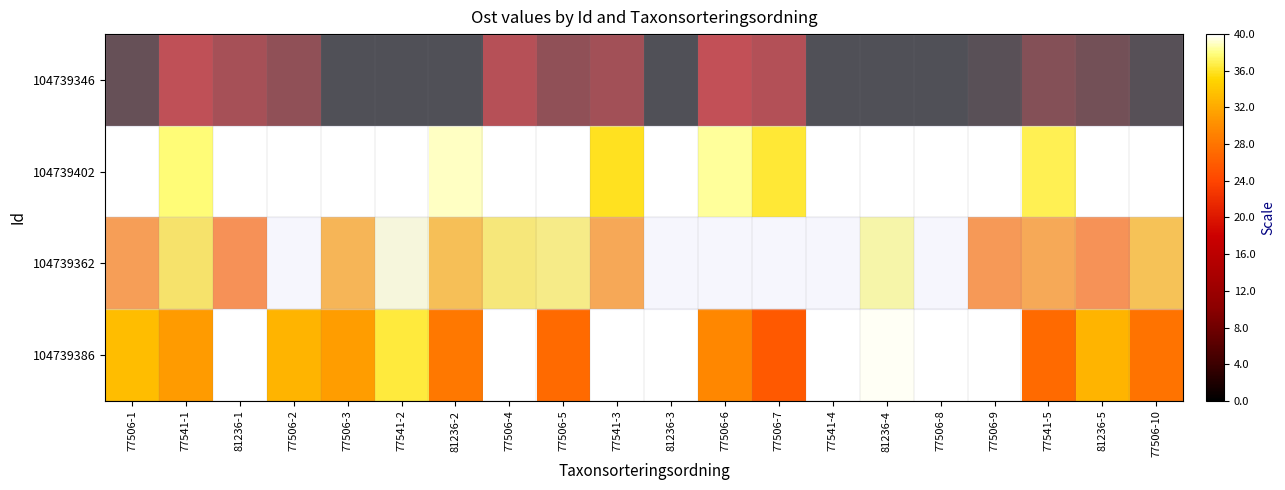

Reading left to right, list all the values displayed in this chart.

104739346: 77506-1=2.5	77541-1=14.0	81236-1=9.6	77506-2=7.0	77506-3=0.0	77541-2=0.0	81236-2=0.0	77506-4=12.3	77506-5=7.0	77541-3=9.2	81236-3=0.0	77506-6=14.4	77506-7=11.6	77541-4=0.0	81236-4=0.0	77506-8=0.0	77506-9=1.1	77541-5=5.5	81236-5=3.6	77506-10=0.8
104739402: 77506-1=40.0	77541-1=37.8	81236-1=40.0	77506-2=40.0	77506-3=40.0	77541-2=40.0	81236-2=39.0	77506-4=40.0	77506-5=40.0	77541-3=35.9	81236-3=40.0	77506-6=38.4	77506-7=36.3	77541-4=40.0	81236-4=40.0	77506-8=40.0	77506-9=40.0	77541-5=37.0	81236-5=40.0	77506-10=40.0
104739362: 77506-1=28.4	77541-1=35.8	81236-1=26.6	77506-2=40.0	77506-3=31.1	77541-2=39.2	81236-2=32.2	77506-4=36.3	77506-5=36.9	77541-3=29.6	81236-3=40.0	77506-6=40.0	77506-7=40.0	77541-4=40.0	81236-4=37.9	77506-8=40.0	77506-9=27.7	77541-5=29.8	81236-5=26.8	77506-10=32.4
104739386: 77506-1=33.4	77541-1=31.0	81236-1=40.0	77506-2=32.7	77506-3=31.2	77541-2=36.5	81236-2=28.4	77506-4=40.0	77506-5=27.1	77541-3=40.0	81236-3=40.0	77506-6=29.6	77506-7=25.7	77541-4=40.0	81236-4=39.7	77506-8=40.0	77506-9=40.0	77541-5=27.1	81236-5=32.8	77506-10=27.9